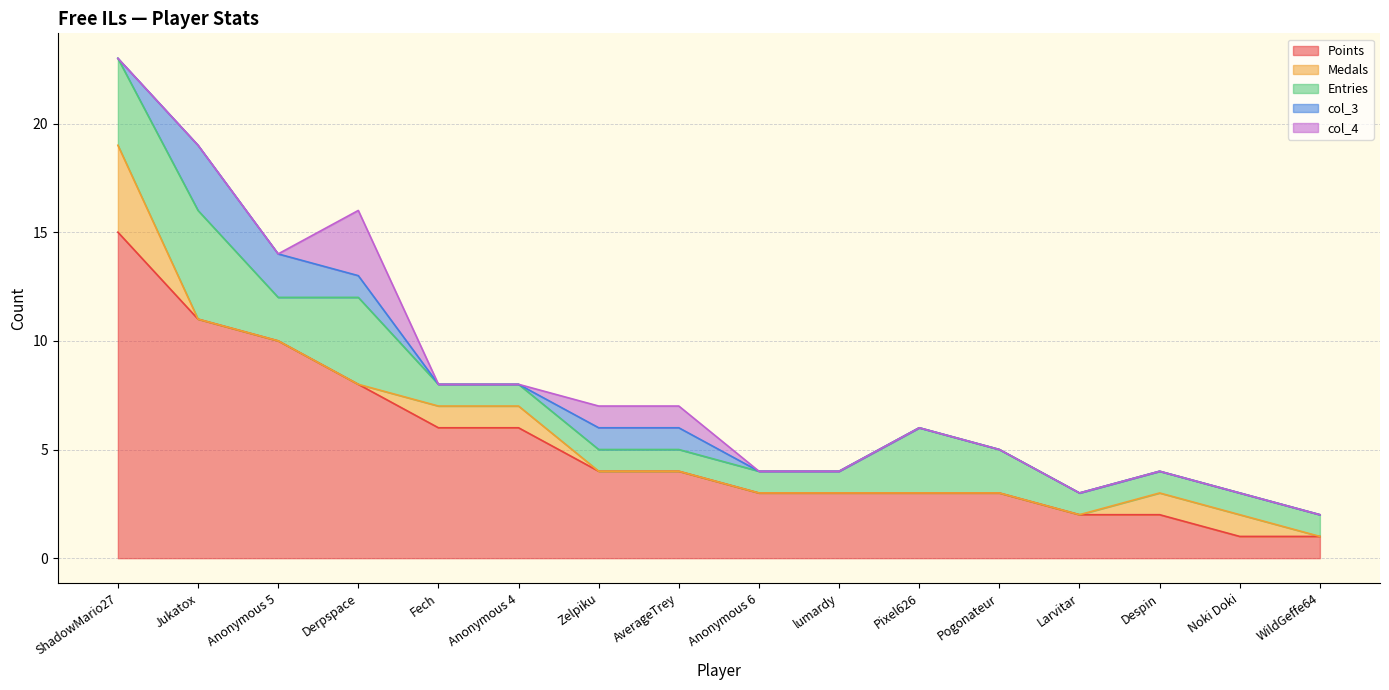

True or false: Medals and Points intersect in this chart.

False